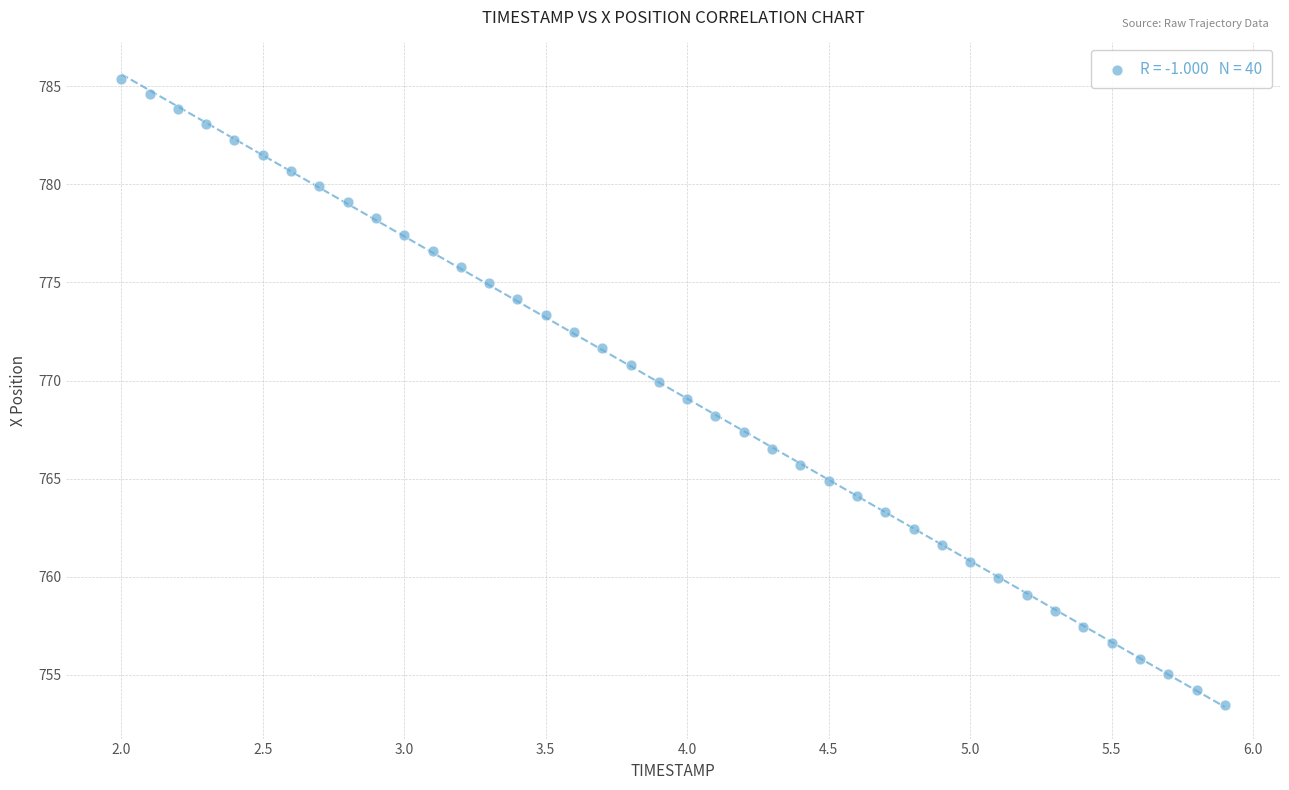

What is the range of Y values (max minus min)?

31.9